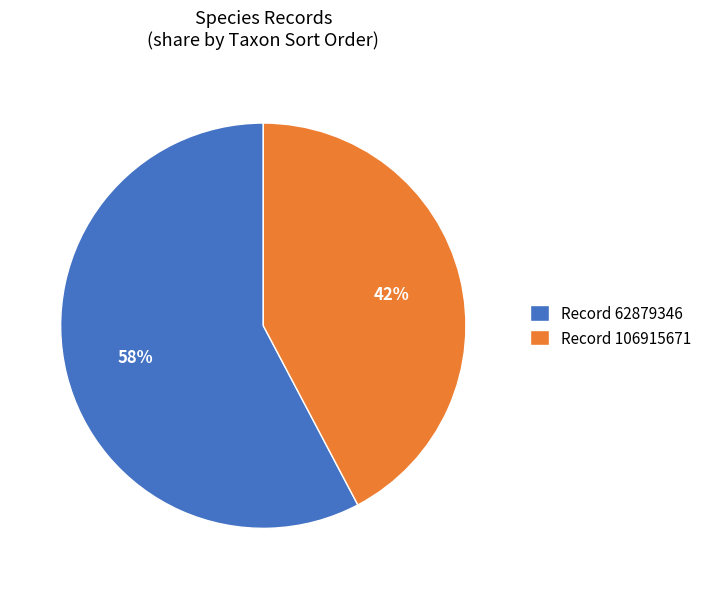

Does any single category account for the majority?

Yes